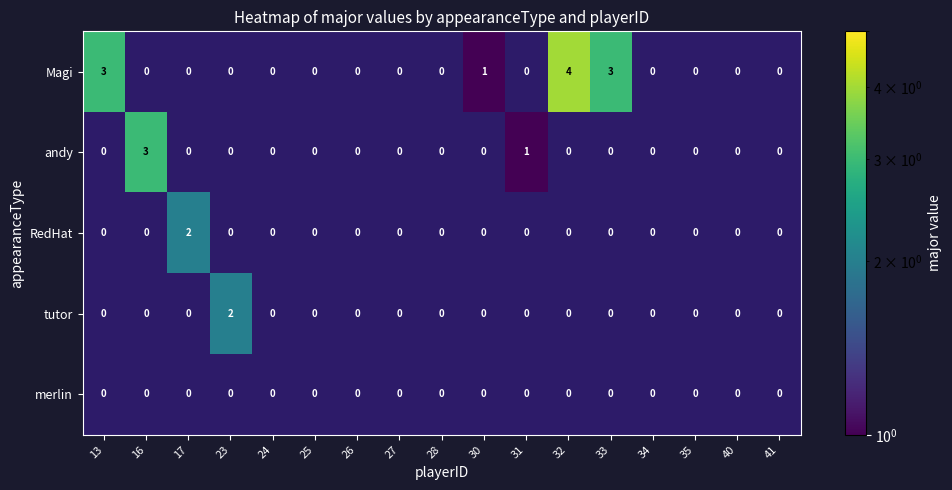

Is it true that tutor equals 2 at 23?

True